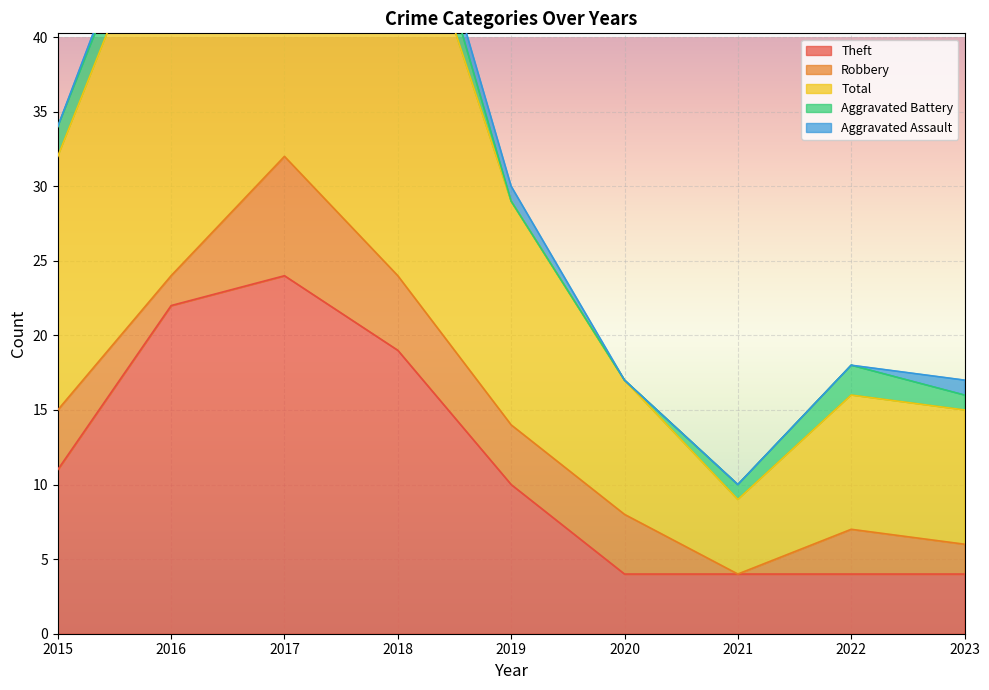

In Theft, how many points are higher than both neighbors (excluding endpoints)?

1